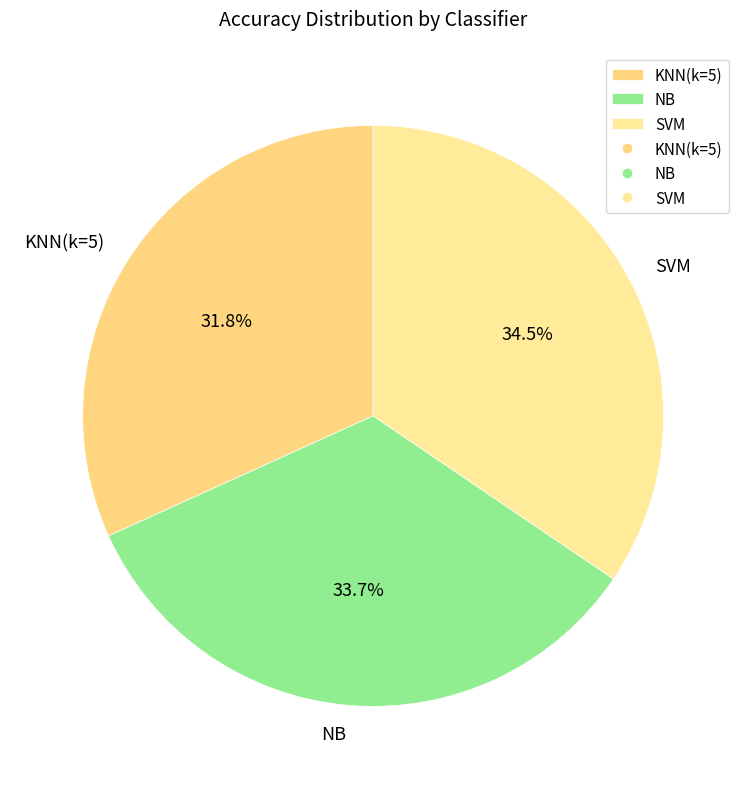

Is it true that NB is 34% of the pie?

True